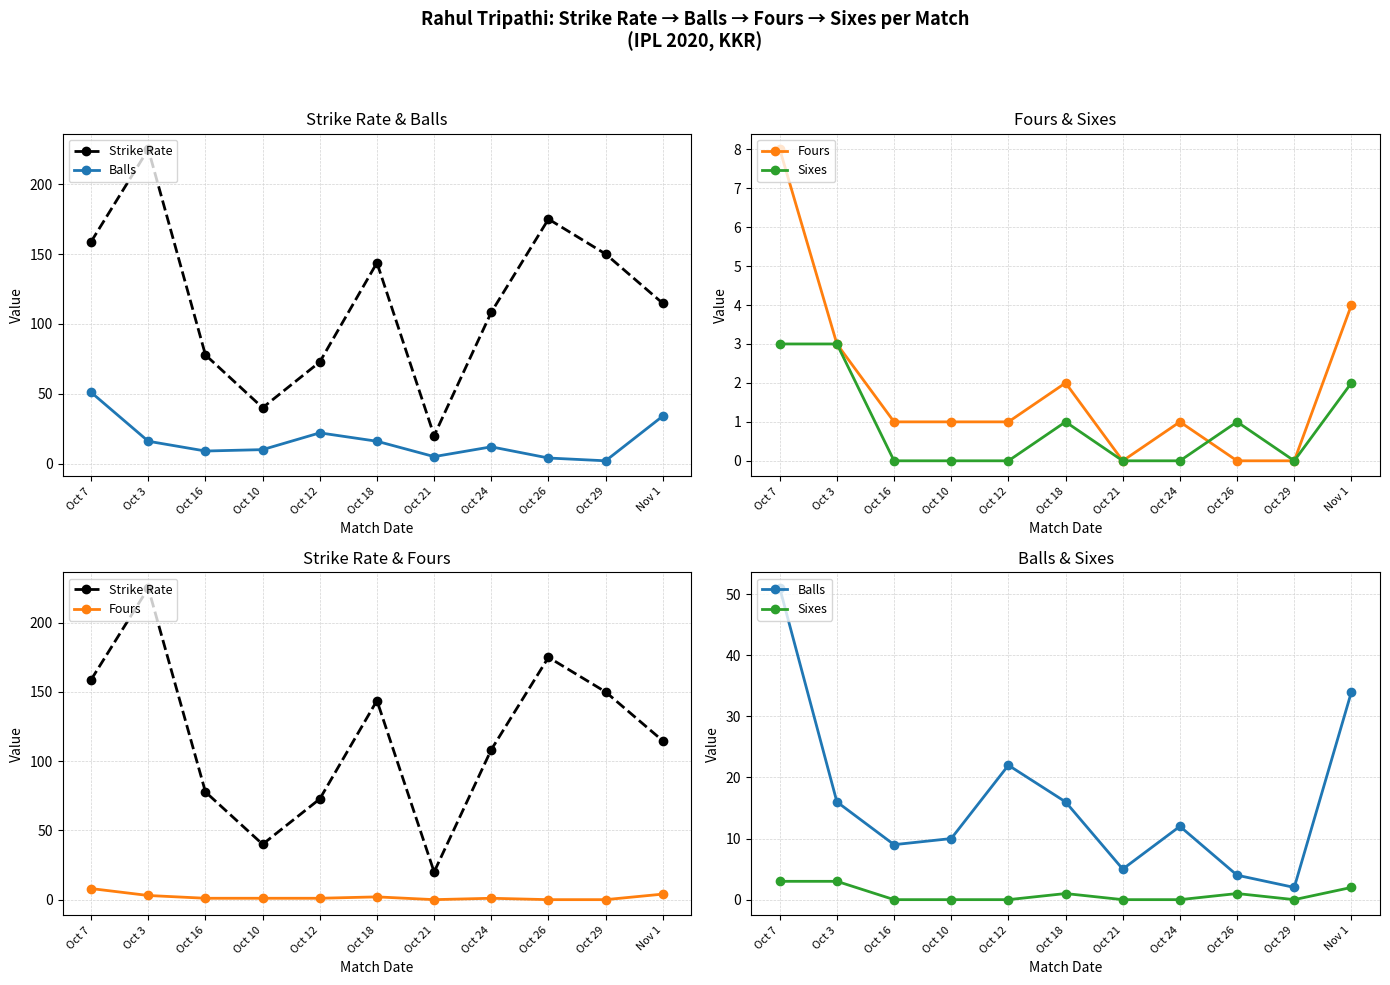

Is this an area chart (filled region under the line)?

No